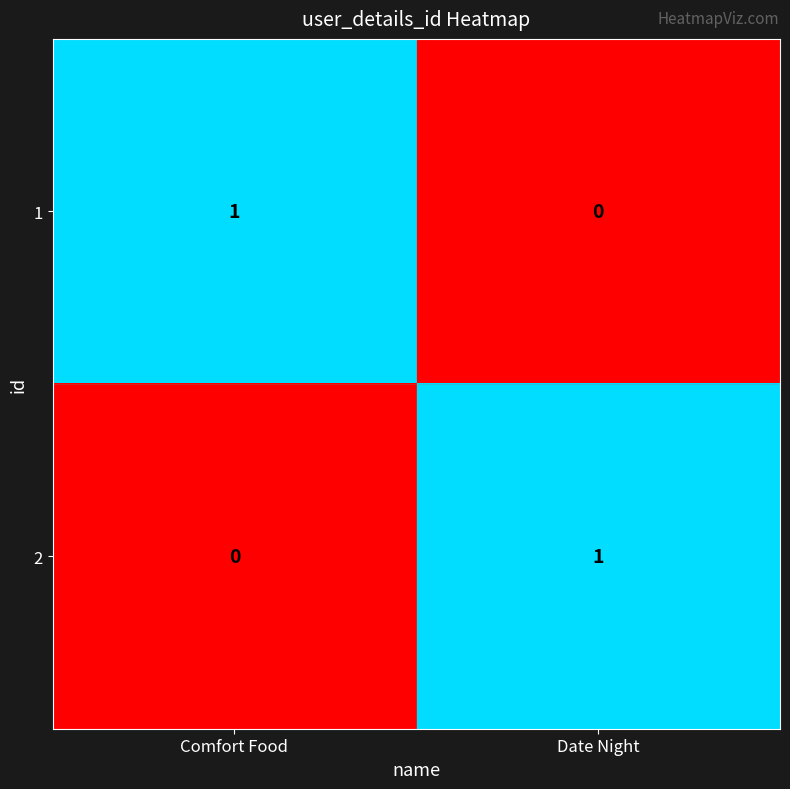

The 1 series shows 1 at Date Night. True or false?

False